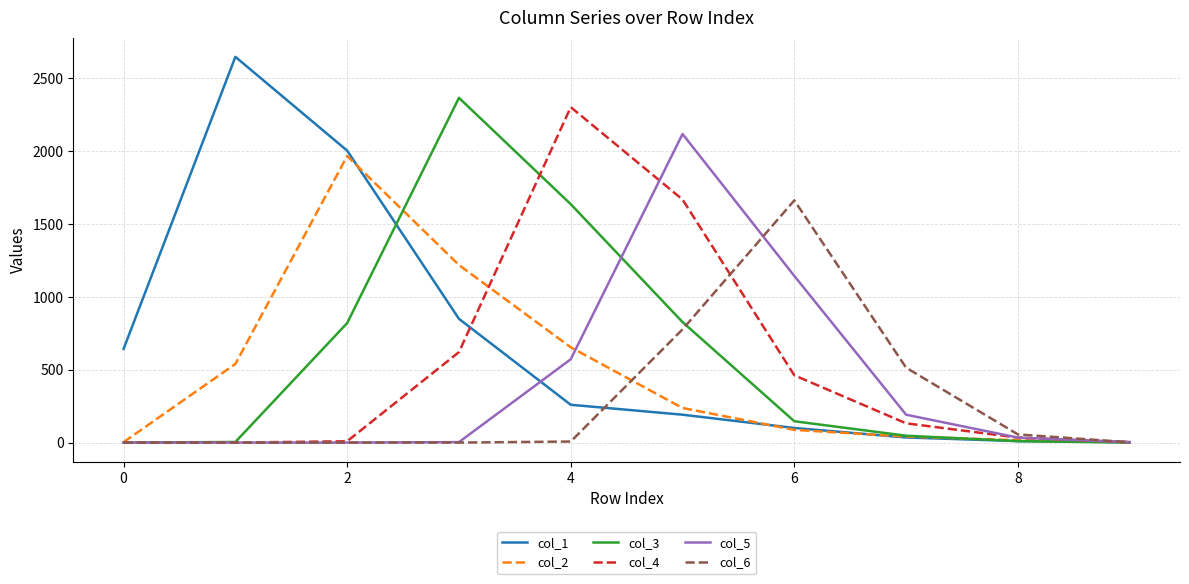

Which series has the largest range (max minus min)?

col_1